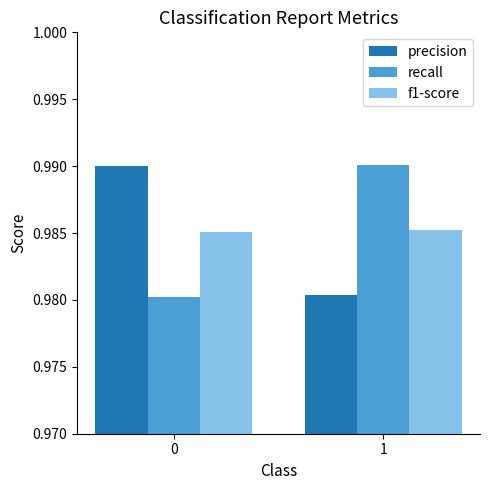

True or false: f1-score has a value of 0.7 at 1.

False